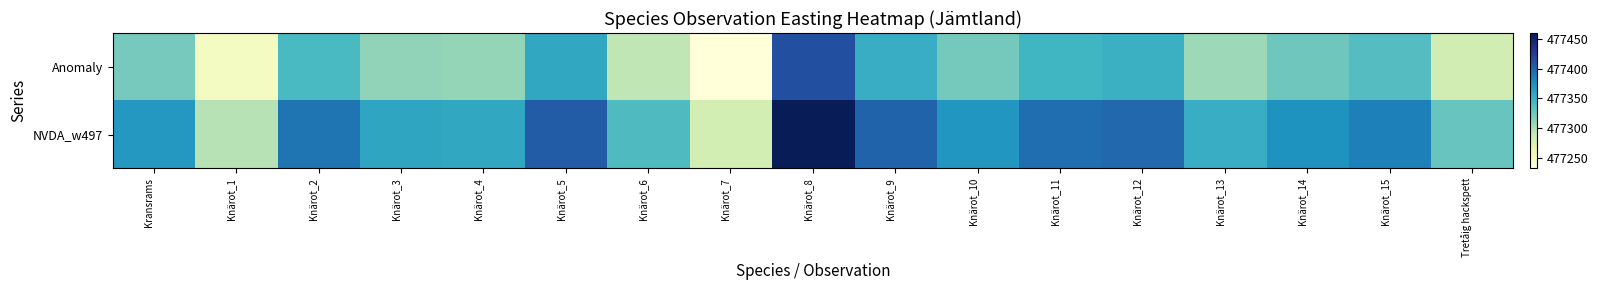

At how many categories does at least one series exceed 477327?

15